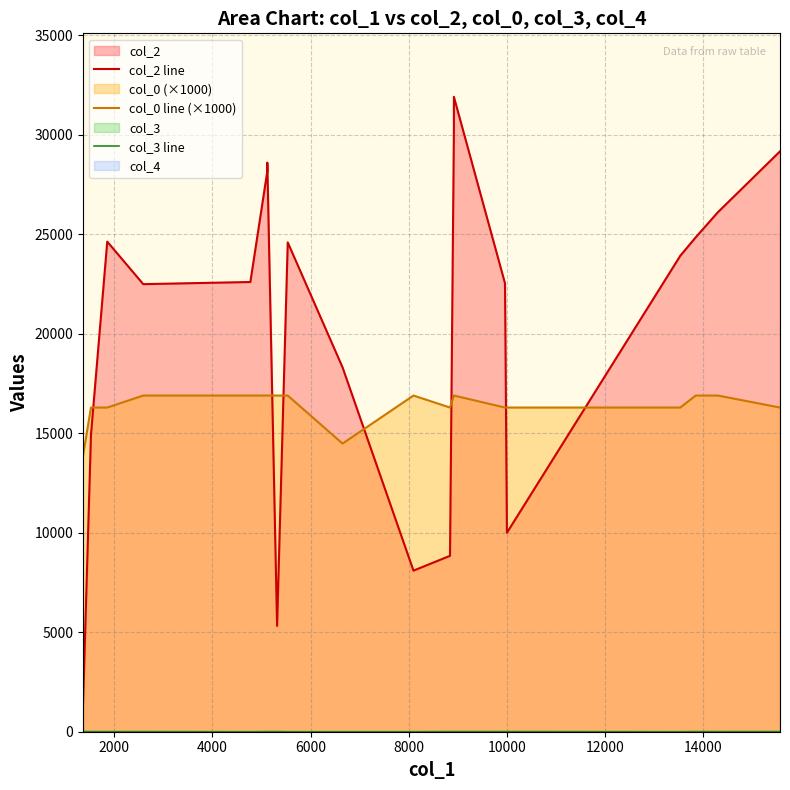

How many lines are shown in the chart?

3